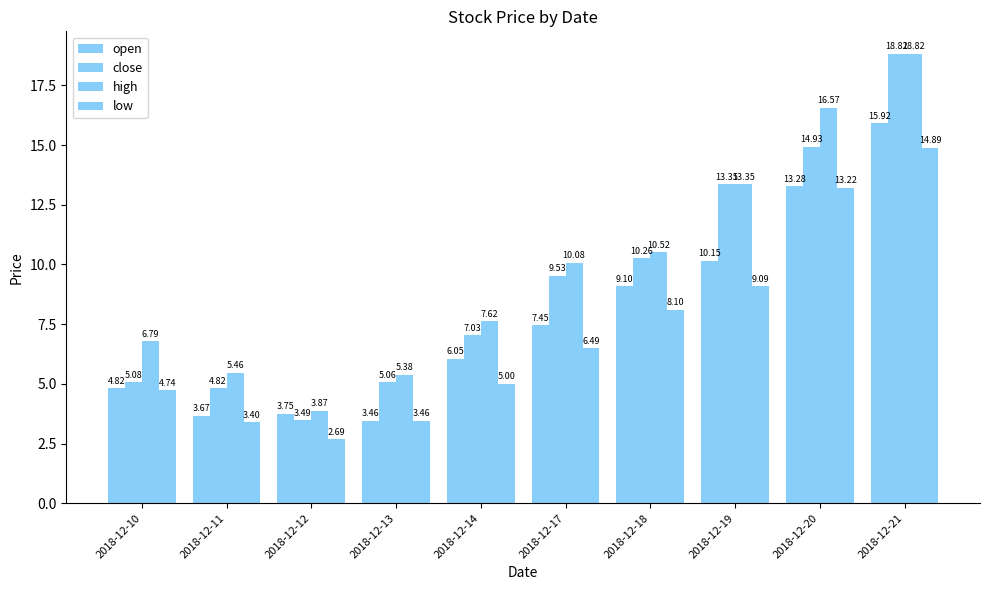

What is the value of the low bar at the 6th from the left?

6.5